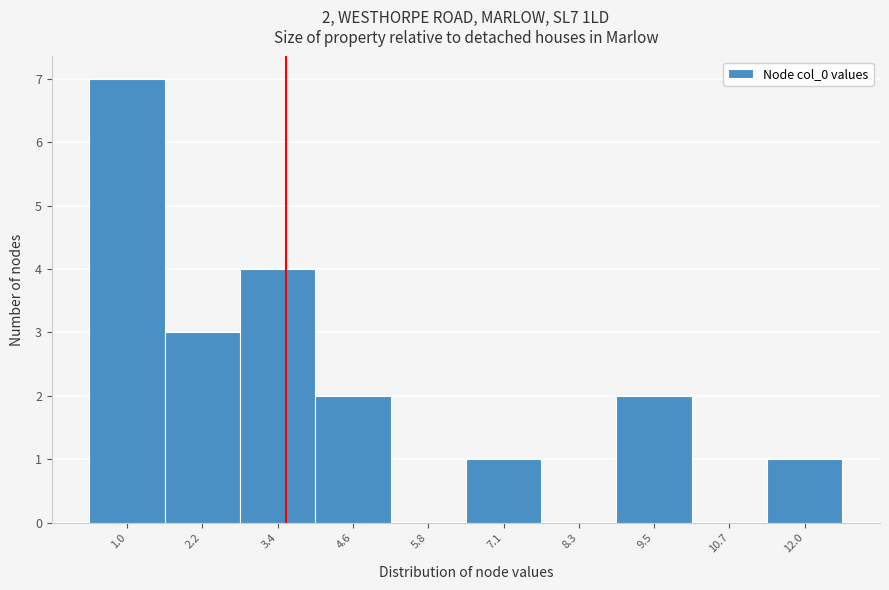

Reading left to right, what are all the values shown in this chart?

1.0=7	2.2=3	3.4=4	4.6=2	5.8=0	7.1=1	8.3=0	9.5=2	10.7=0	12.0=1